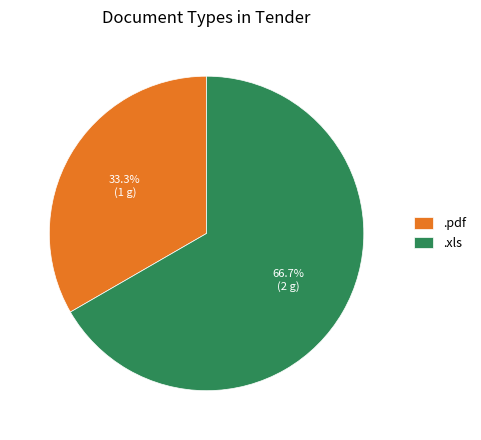

What portion of the pie excludes .xls?

33.3%